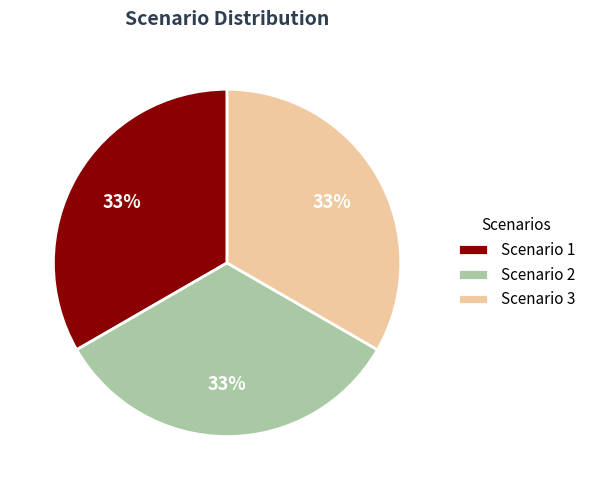

To the nearest percent, what percentage of the pie is Scenario 2?

33%